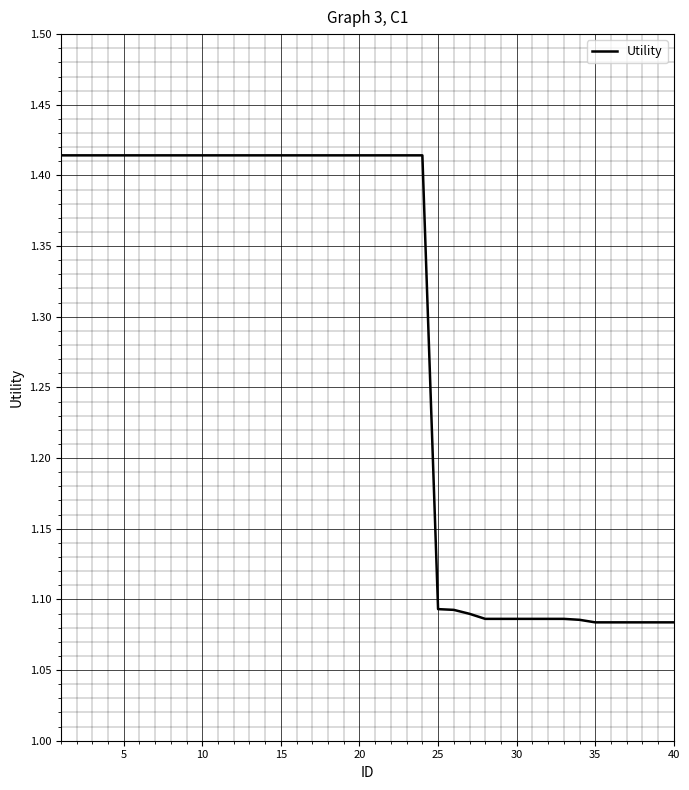

What is the difference between the maximum and minimum values?

0.3